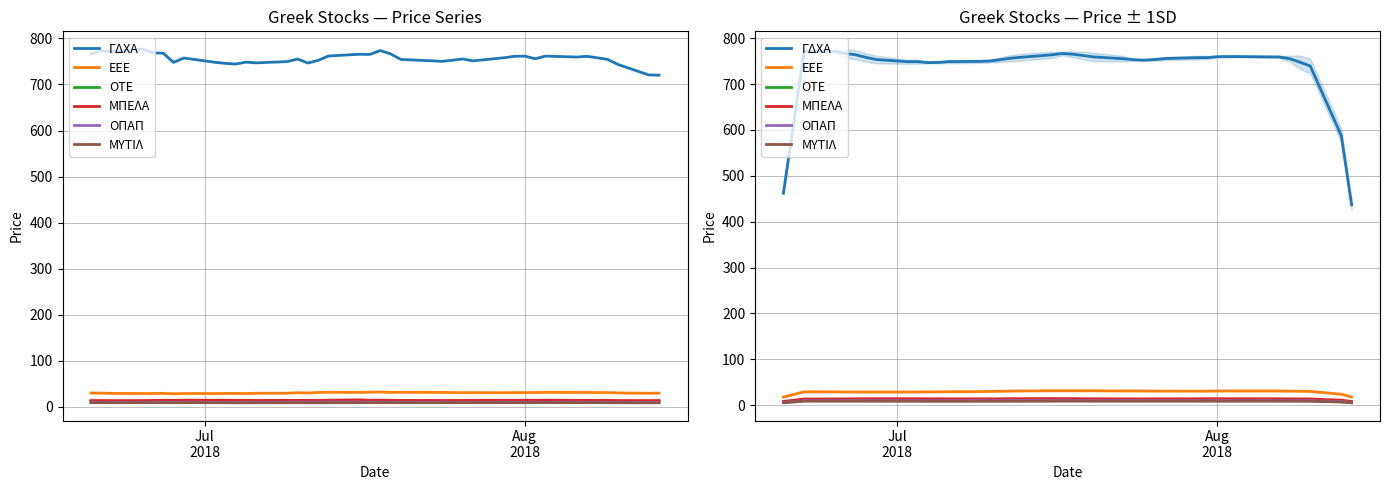

In ΜΠΕΛΑ, how many points are lower than both neighbors (excluding endpoints)?

3